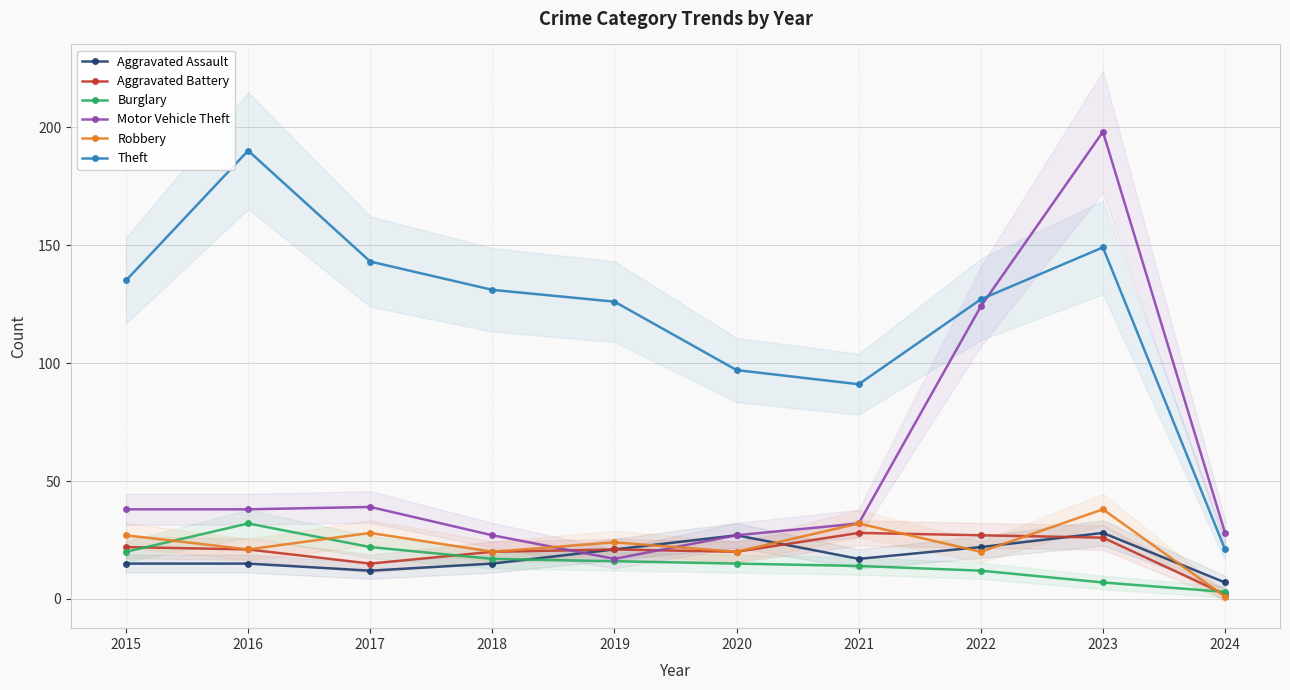

Reading right to left, list all the values displayed in this chart.

Aggravated Assault: 2024=7	2023=28	2022=22	2021=17	2020=27	2019=21	2018=15	2017=12	2016=15	2015=15
Aggravated Battery: 2024=2	2023=26	2022=27	2021=28	2020=20	2019=21	2018=20	2017=15	2016=21	2015=22
Burglary: 2024=3	2023=7	2022=12	2021=14	2020=15	2019=16	2018=17	2017=22	2016=32	2015=20
Motor Vehicle Theft: 2024=28	2023=198	2022=124	2021=32	2020=27	2019=17	2018=27	2017=39	2016=38	2015=38
Robbery: 2024=1	2023=38	2022=20	2021=32	2020=20	2019=24	2018=20	2017=28	2016=21	2015=27
Theft: 2024=21	2023=149	2022=127	2021=91	2020=97	2019=126	2018=131	2017=143	2016=190	2015=135